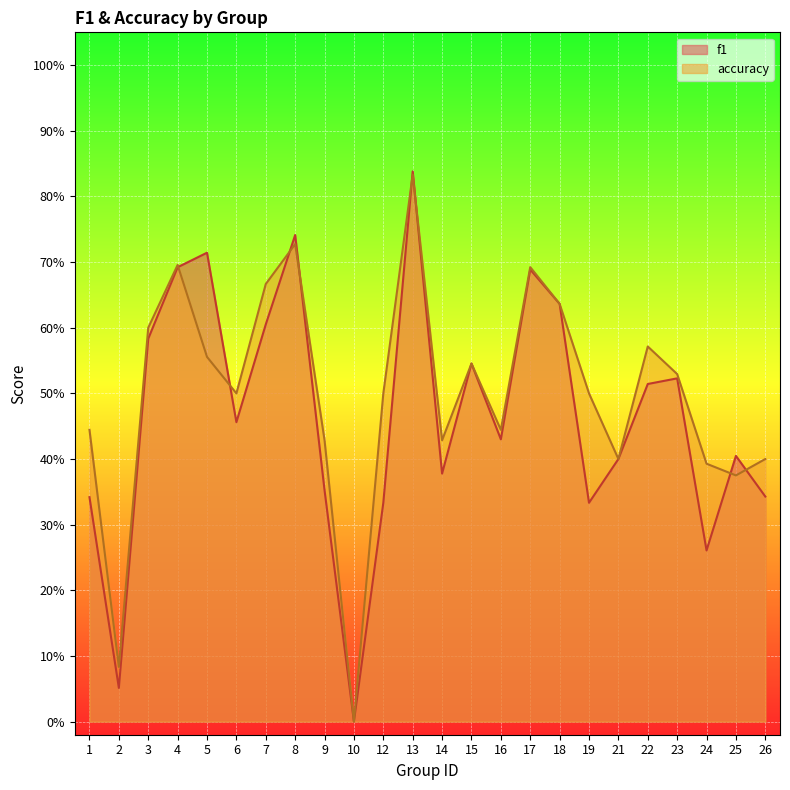

What is the sum of all accuracy values?

12.0